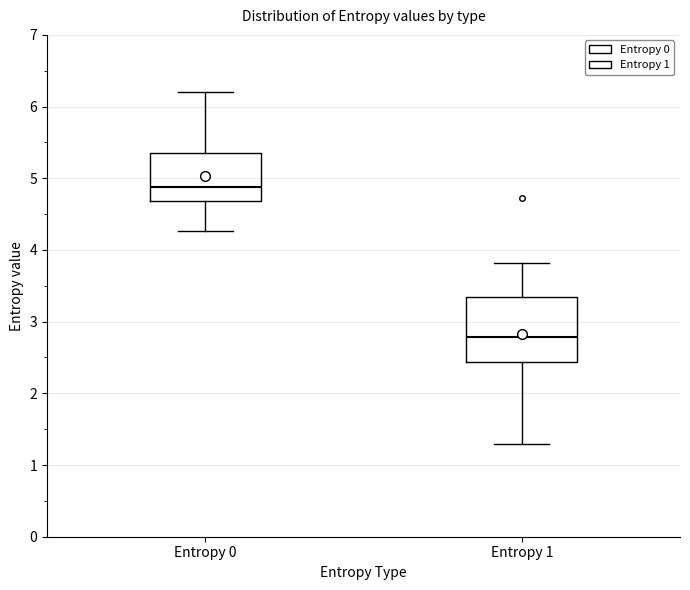

Where does the lower whisker of the box for Entropy 0 end on the y-axis? The values are not printed on the chart, so give them approximately, as read against the axis.

4.3